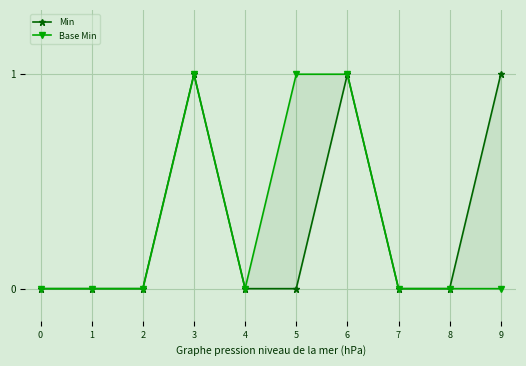

Is the value of Min at 6 greater than the value of Base Min at 9?

Yes